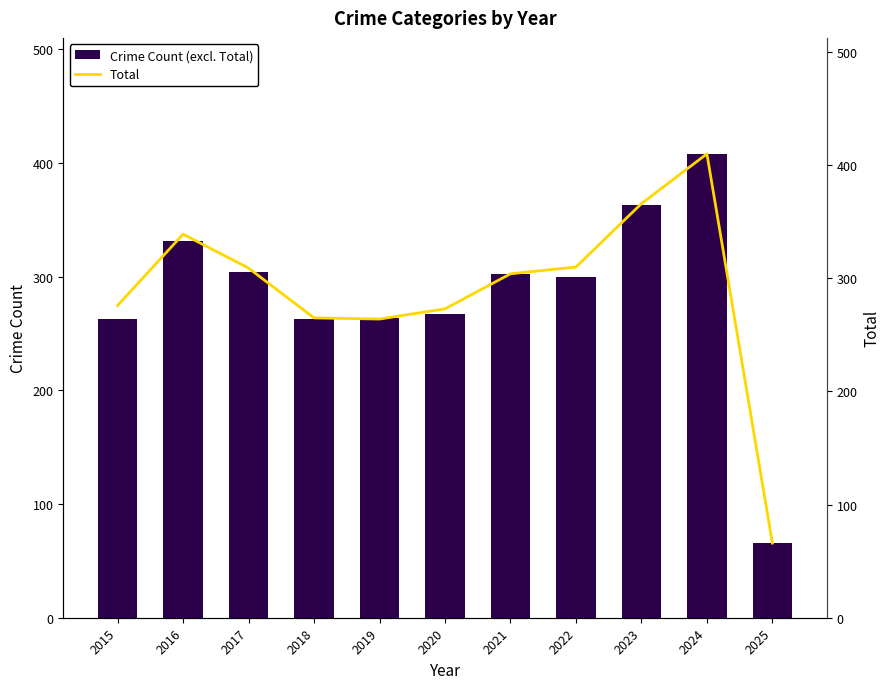

How many groups of bars are there?

11